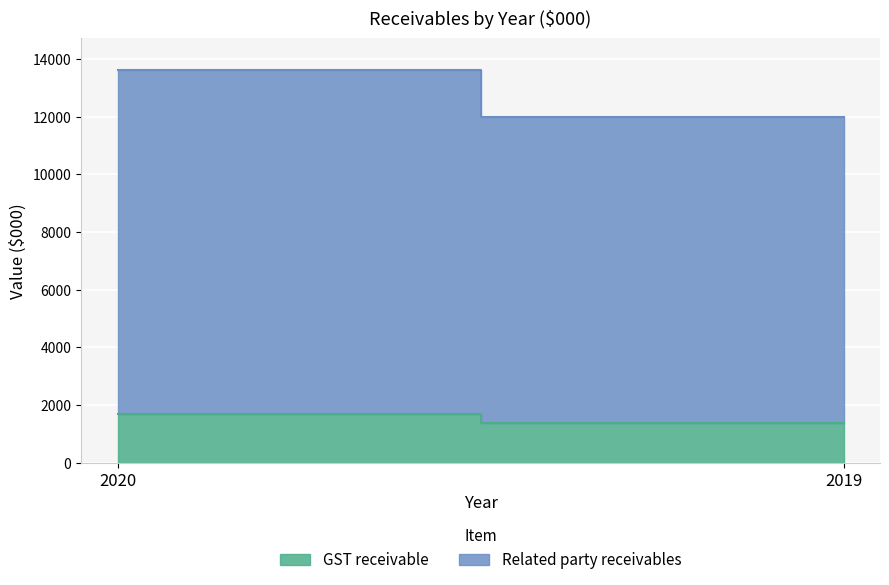

How many GST receivable values are between 1390 and 1697?

2